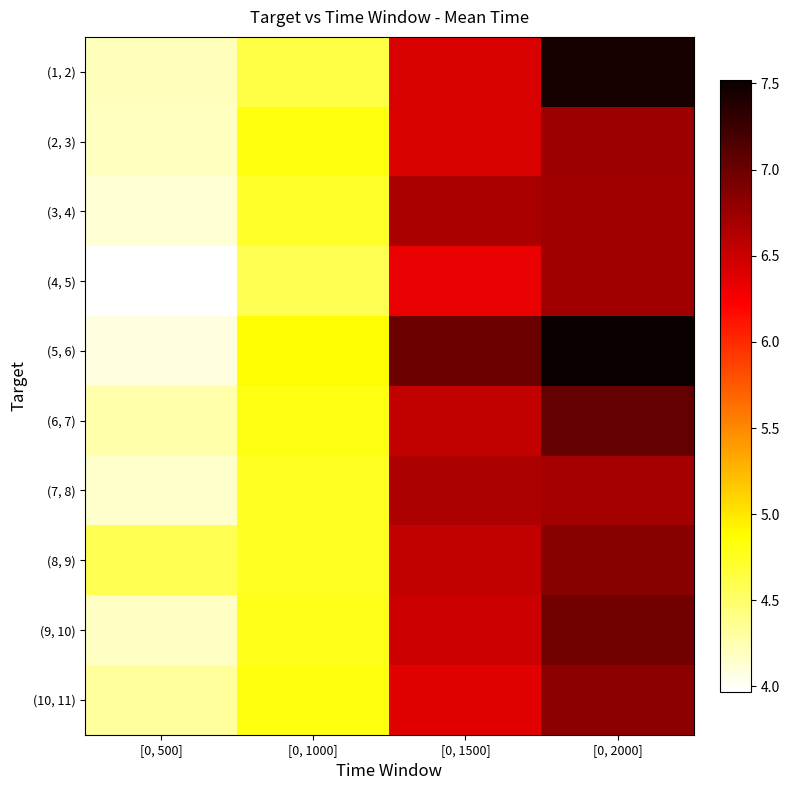

Reading left to right, list all the values displayed in this chart.

(1, 2): [0, 500]=4.2	[0, 1000]=4.6	[0, 1500]=6.4	[0, 2000]=7.4
(2, 3): [0, 500]=4.2	[0, 1000]=4.8	[0, 1500]=6.4	[0, 2000]=6.7
(3, 4): [0, 500]=4.1	[0, 1000]=4.7	[0, 1500]=6.7	[0, 2000]=6.7
(4, 5): [0, 500]=4.0	[0, 1000]=4.6	[0, 1500]=6.3	[0, 2000]=6.7
(5, 6): [0, 500]=4.1	[0, 1000]=4.9	[0, 1500]=7.0	[0, 2000]=7.5
(6, 7): [0, 500]=4.3	[0, 1000]=4.8	[0, 1500]=6.5	[0, 2000]=7.0
(7, 8): [0, 500]=4.1	[0, 1000]=4.8	[0, 1500]=6.7	[0, 2000]=6.7
(8, 9): [0, 500]=4.6	[0, 1000]=4.8	[0, 1500]=6.5	[0, 2000]=6.8
(9, 10): [0, 500]=4.2	[0, 1000]=4.8	[0, 1500]=6.5	[0, 2000]=7.0
(10, 11): [0, 500]=4.3	[0, 1000]=4.8	[0, 1500]=6.4	[0, 2000]=6.8